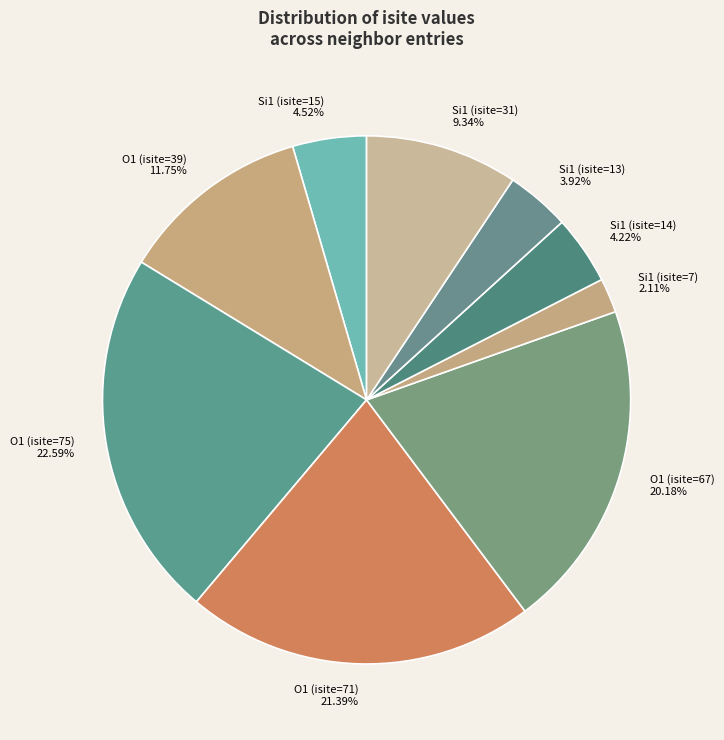

Count the number of slices in the pie.

9